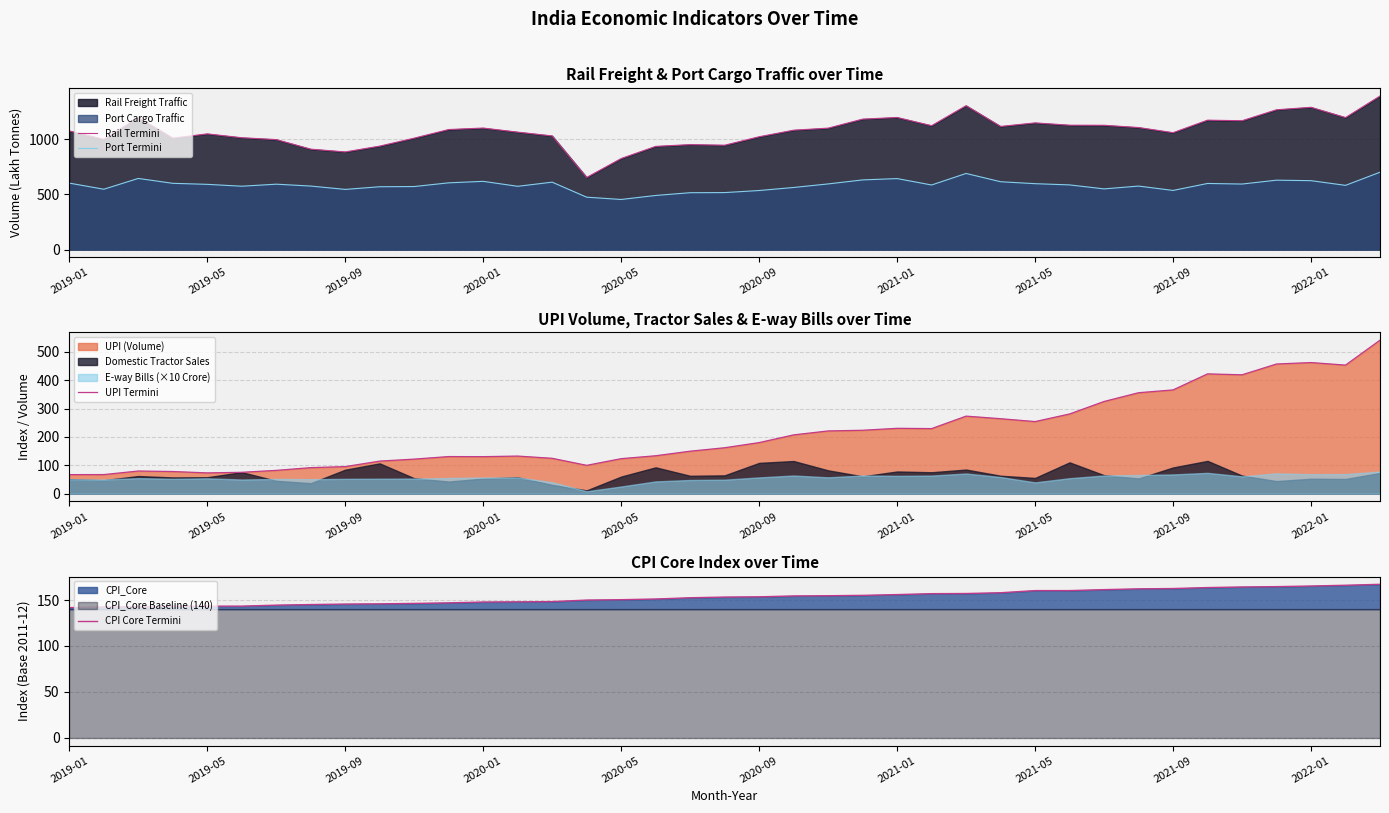

How many lines are shown in the chart?

4